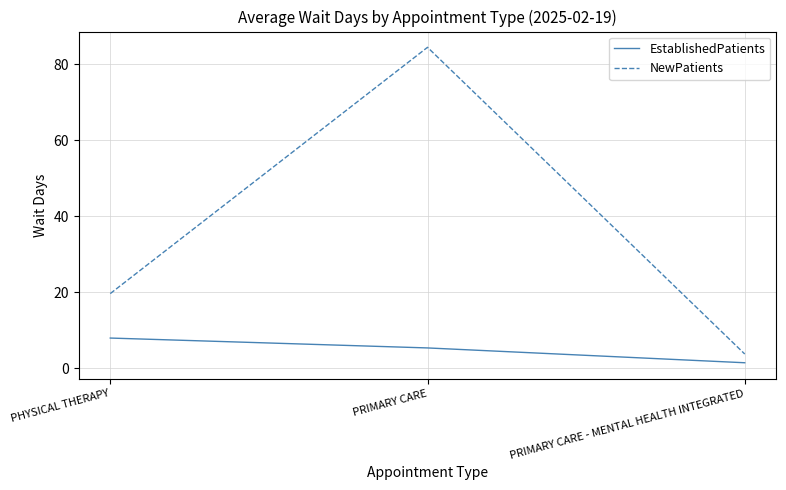

At PRIMARY CARE - MENTAL HEALTH INTEGRATED, list the series in order from smallest to largest.

EstablishedPatients, NewPatients